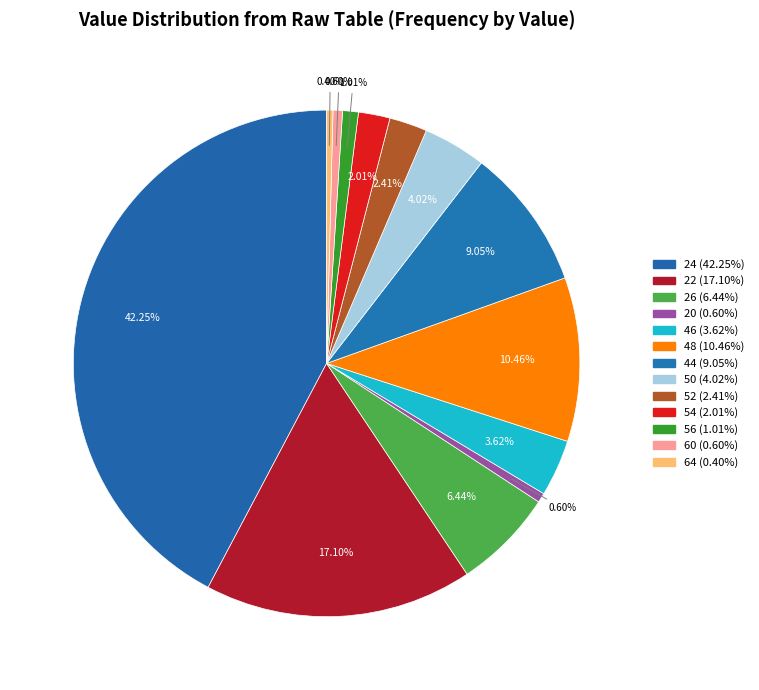

How many slices are in this pie chart?

13